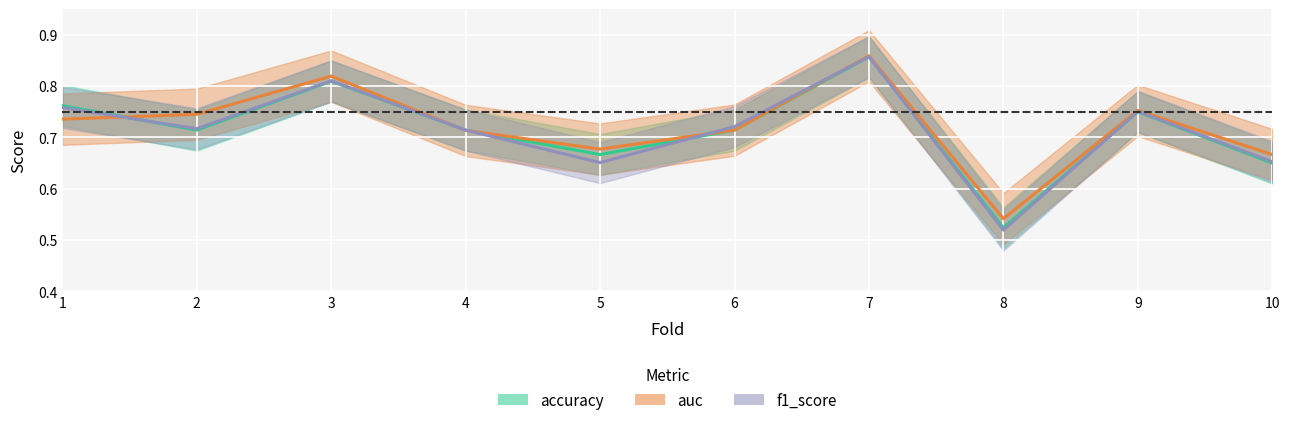

How many interior local peaks does the accuracy series have?

3